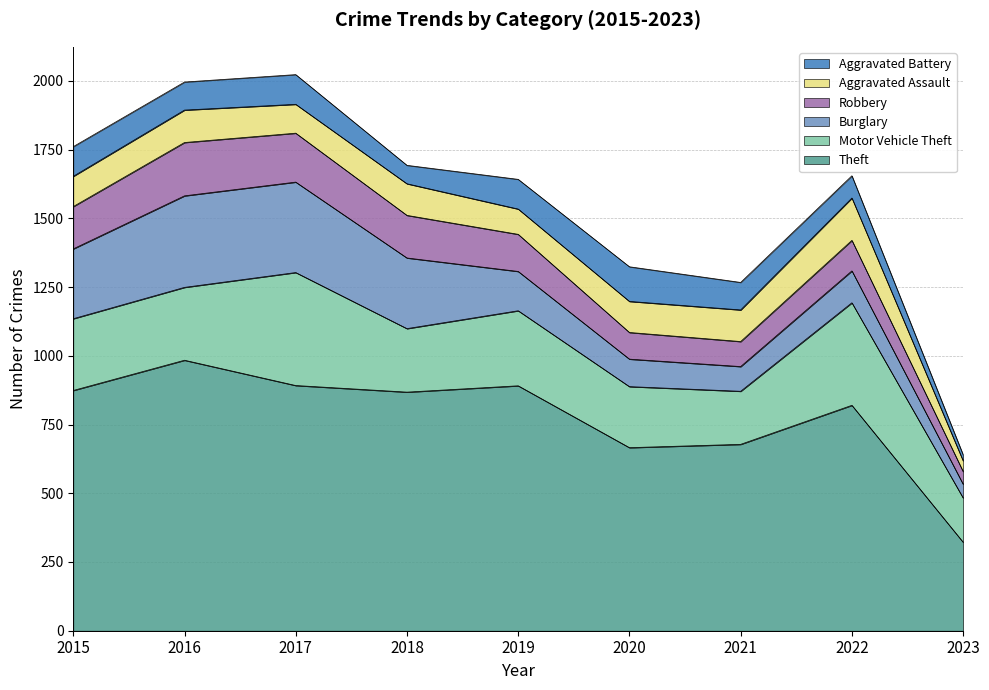

The Robbery series shows 298 at 2016. True or false?

False